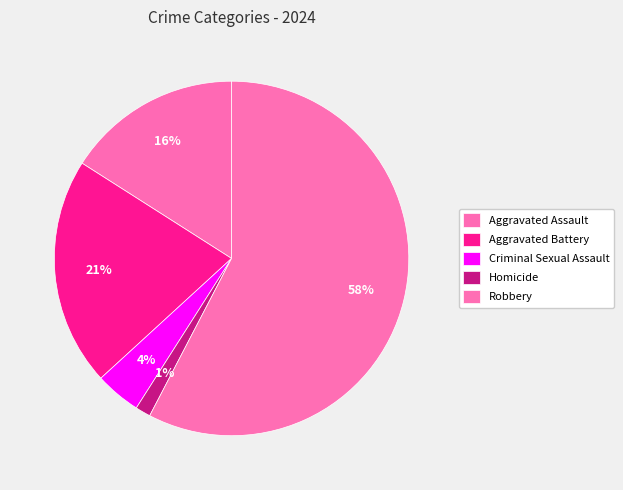

What percentage do Aggravated Assault and Aggravated Battery together represent?

36.8%